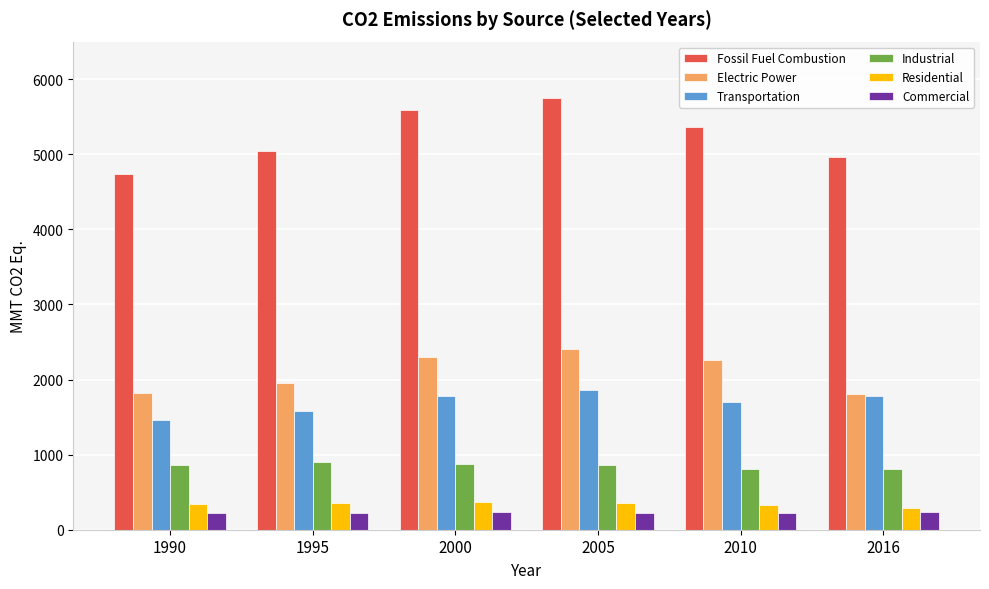

What is the sum of all Industrial values?

5096.6